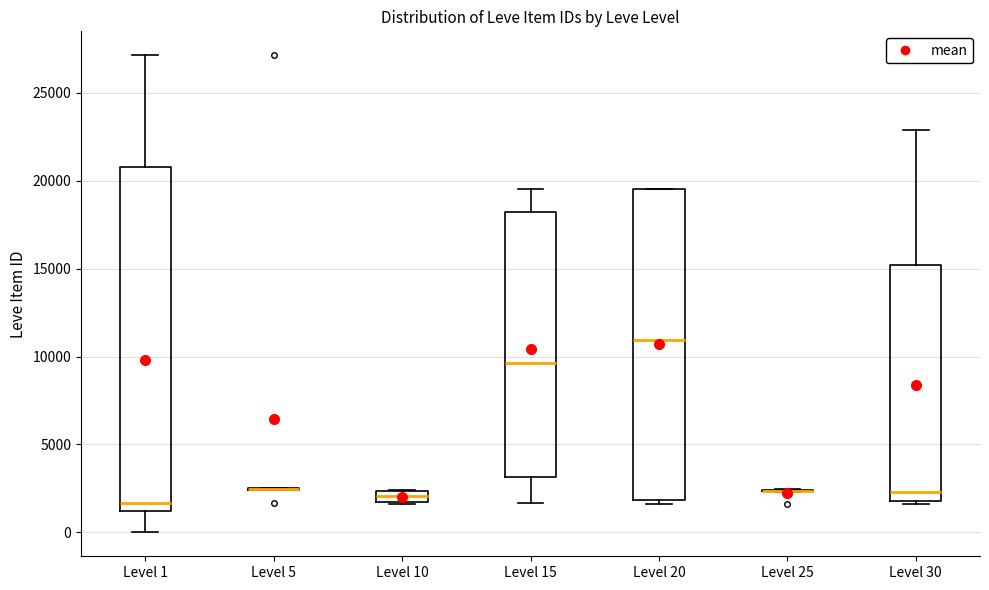

Comparing the boxes themselves (not the whiskers), which one is the tallest?

Level 1